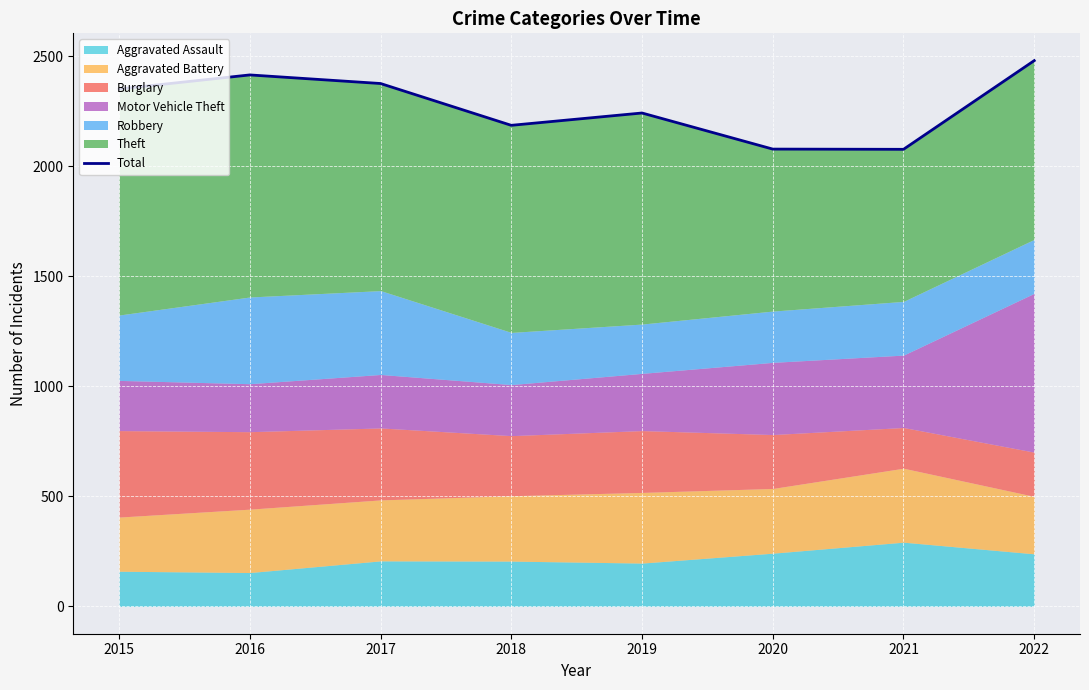

Reading left to right, list all the values displayed in this chart.

2015=2351	2016=2415	2017=2376	2018=2186	2019=2242	2020=2078	2021=2077	2022=2480